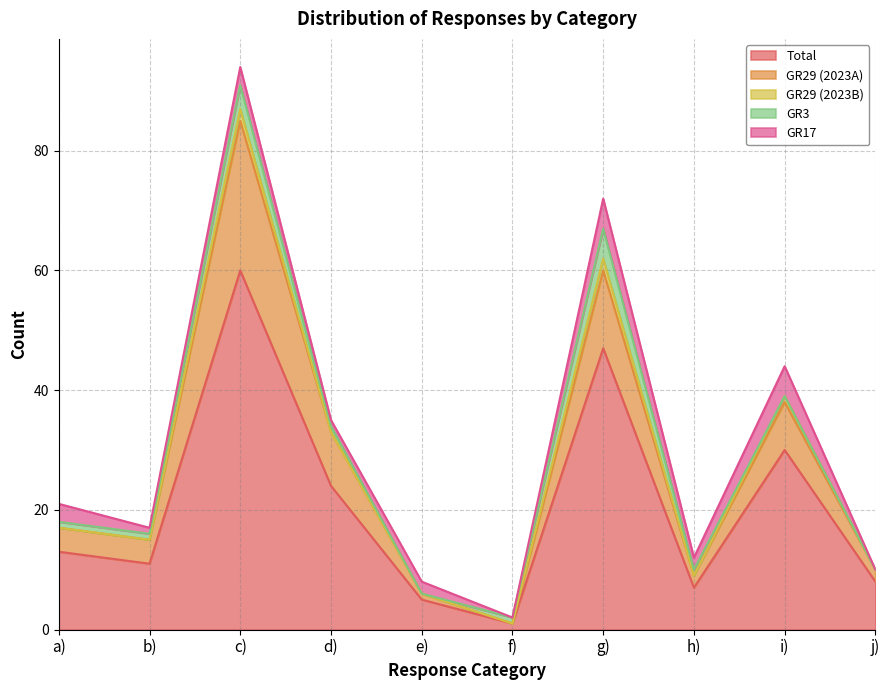

What is the value of the GR17 point at the 1st from the left?

3